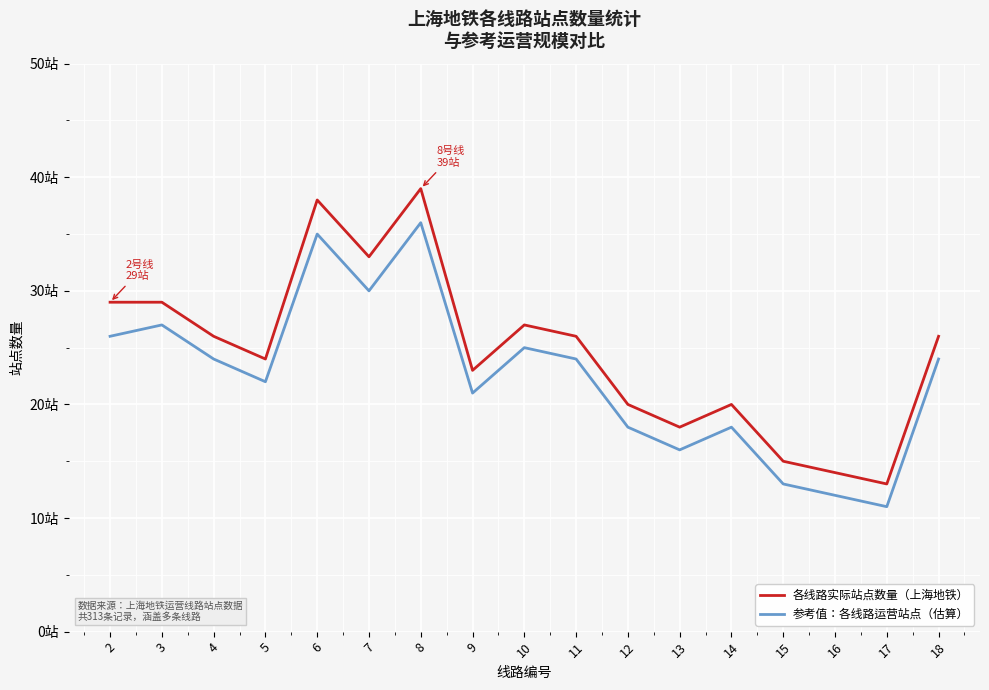

Which label corresponds to the smallest value in the chart?

17